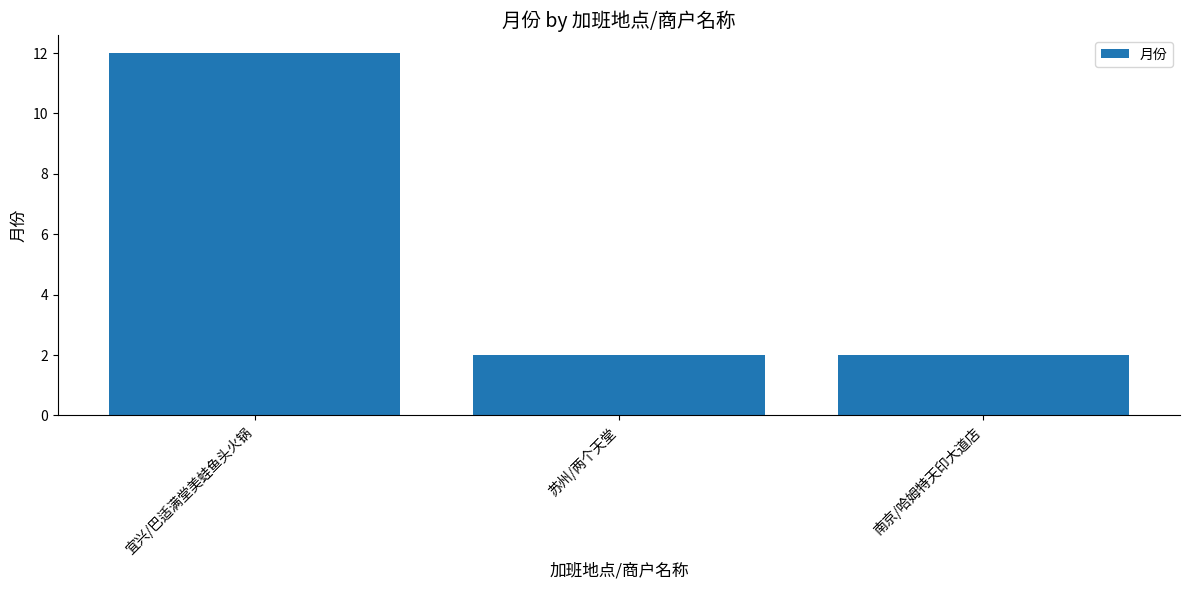

Reading right to left, what are all the values shown in this chart?

2	2	12